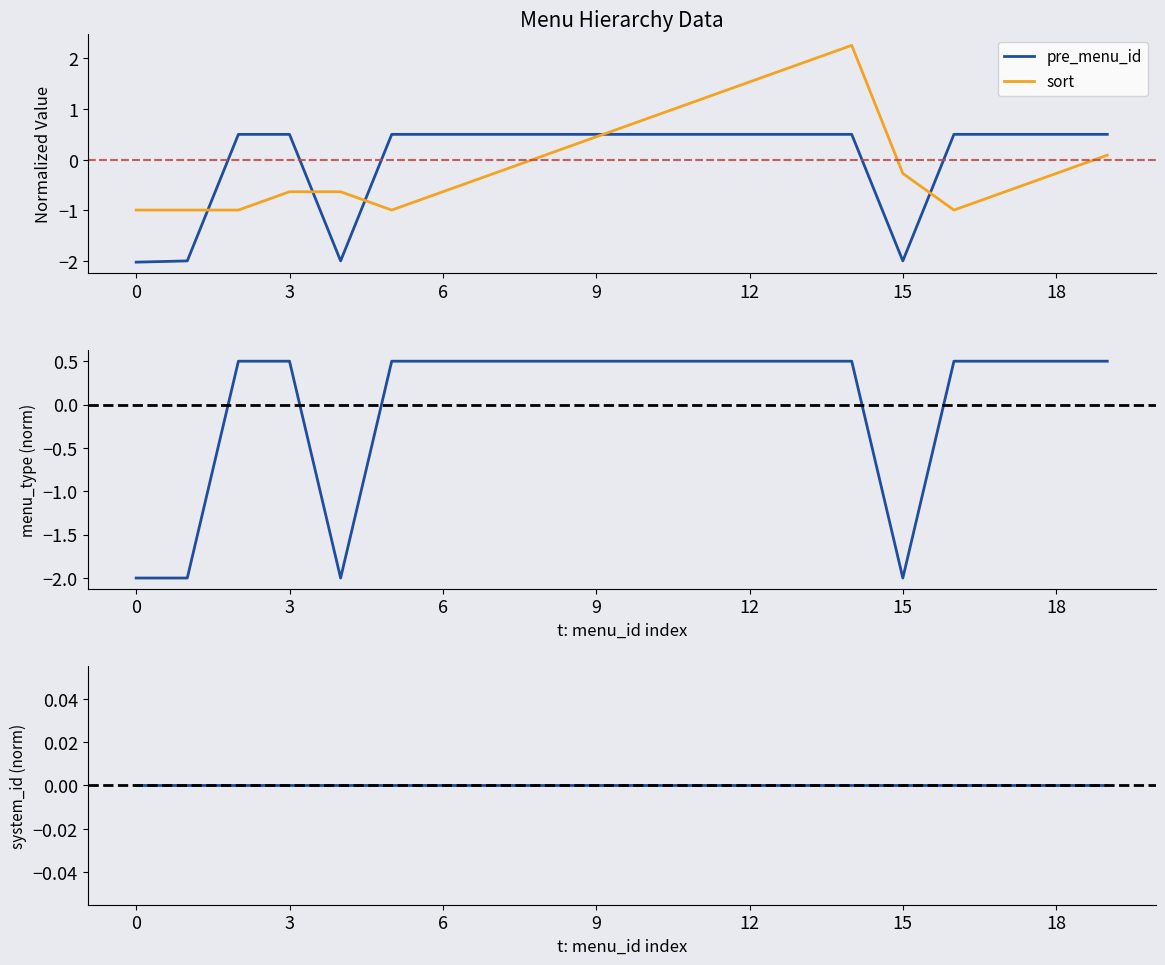

What value does the pre_menu_id series have at 12?

0.5